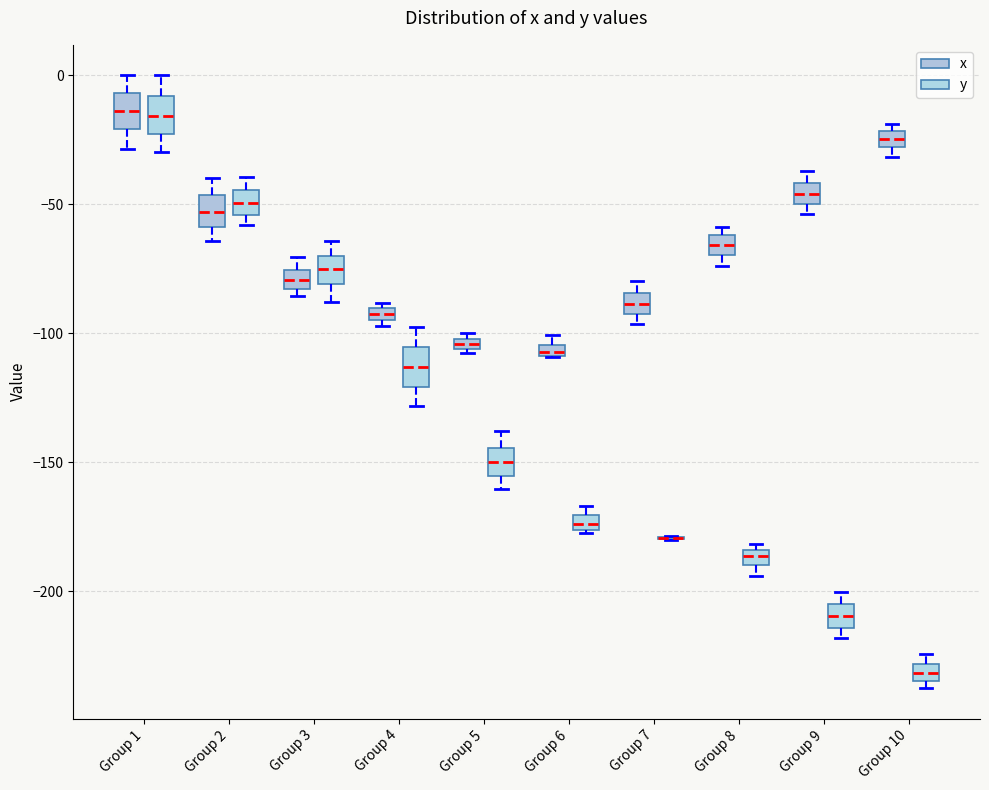

Where does the median line of the box for Group 5 (y) sit on the y-axis? The values are not printed on the chart, so give them approximately, as read against the axis.

-150